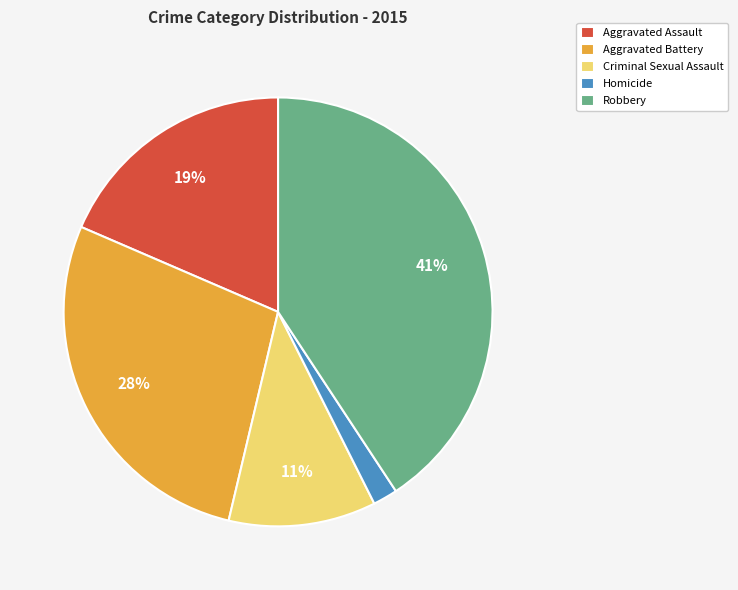

Rank the categories by value from lowest to highest.

Homicide, Criminal Sexual Assault, Aggravated Assault, Aggravated Battery, Robbery